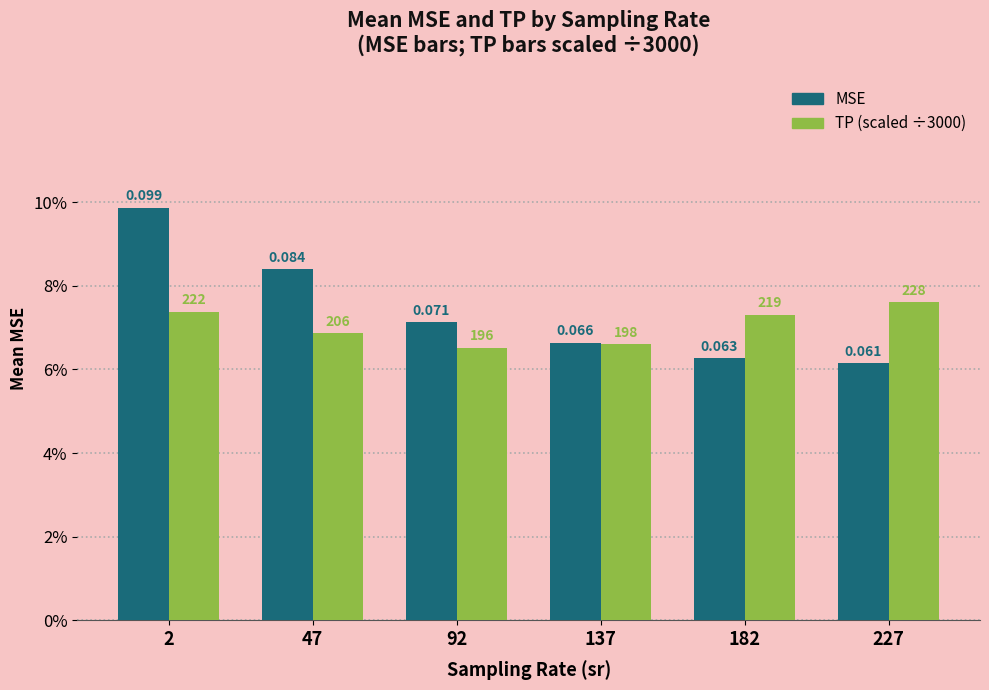

Does the chart contain any negative values?

No